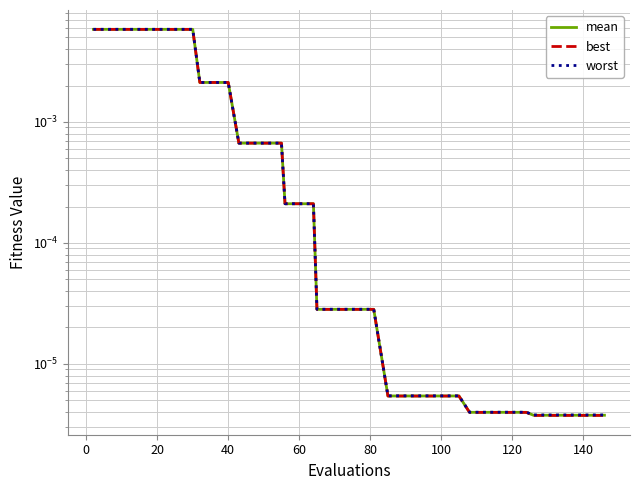

At how many categories does at least one series exceed 0?

40